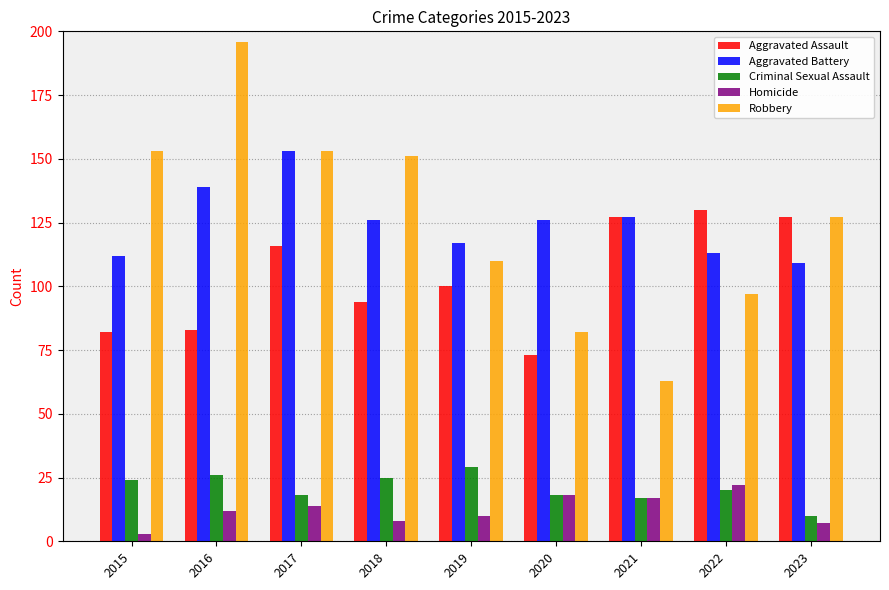

What is the highest value of the Criminal Sexual Assault series?

29